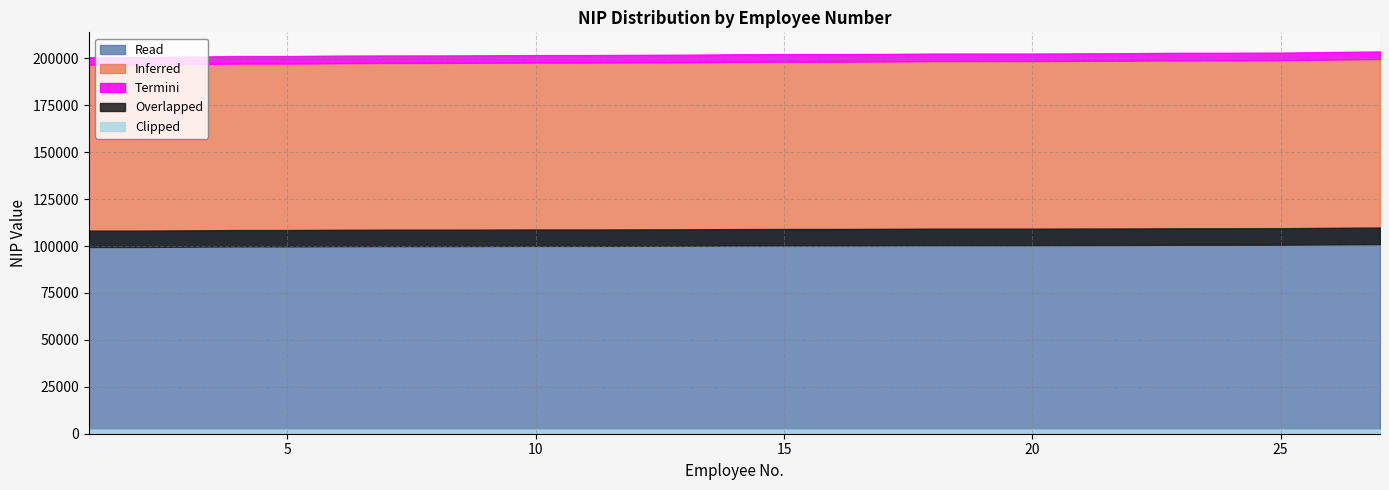

Which category has the lowest value across all series?

1